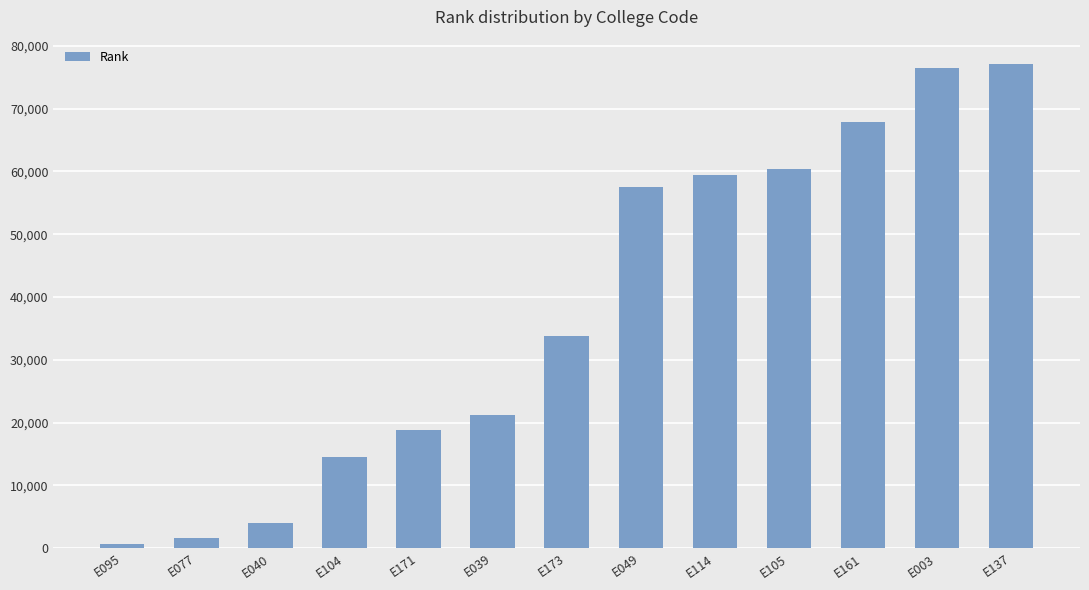

What is the maximum value shown in the chart?

77106